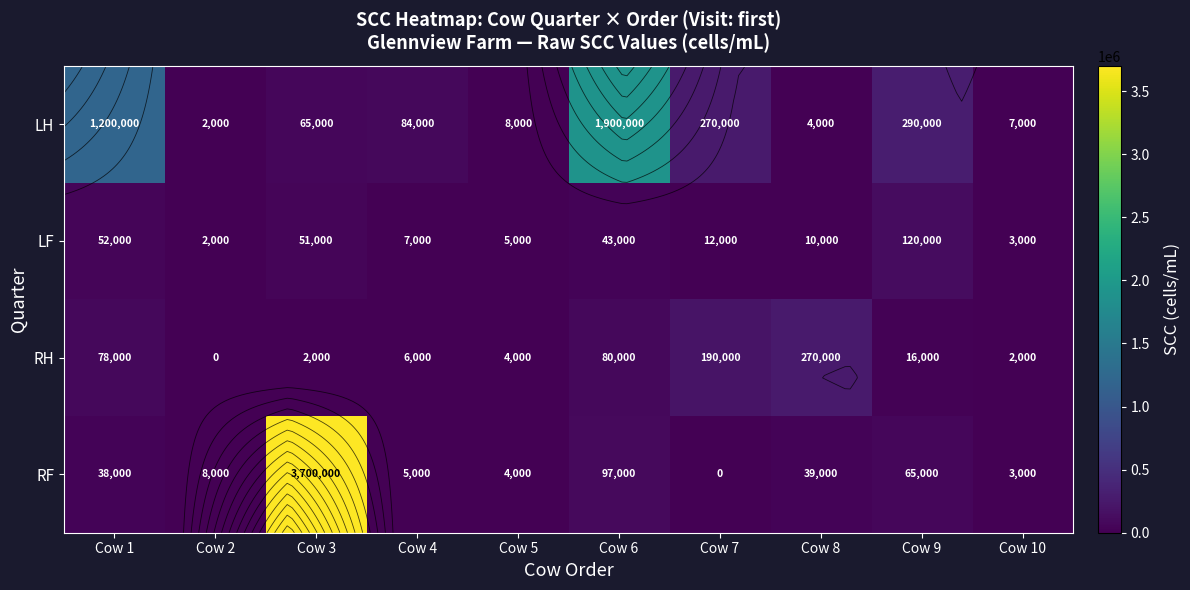

Where does the RH series first go above 16000?

Cow 1